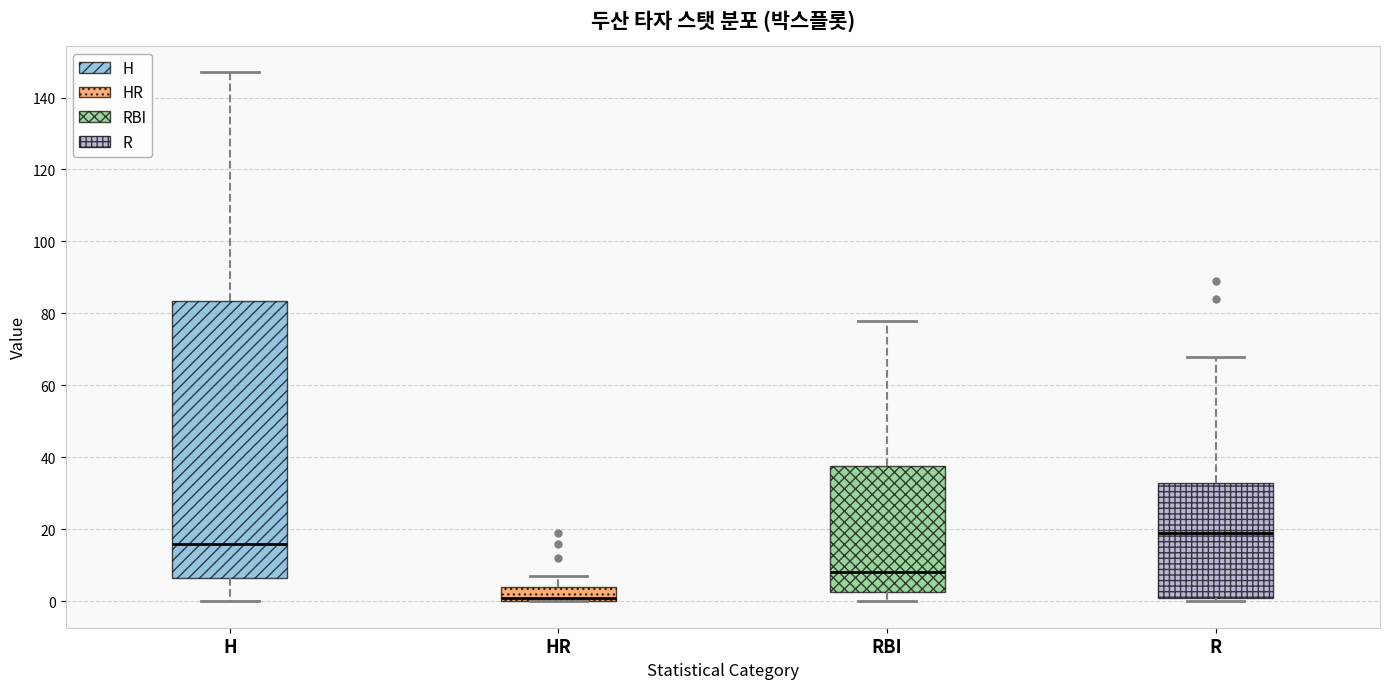

Where is the upper edge of the box for R on the y-axis? The values are not printed on the chart, so give them approximately, as read against the axis.

34